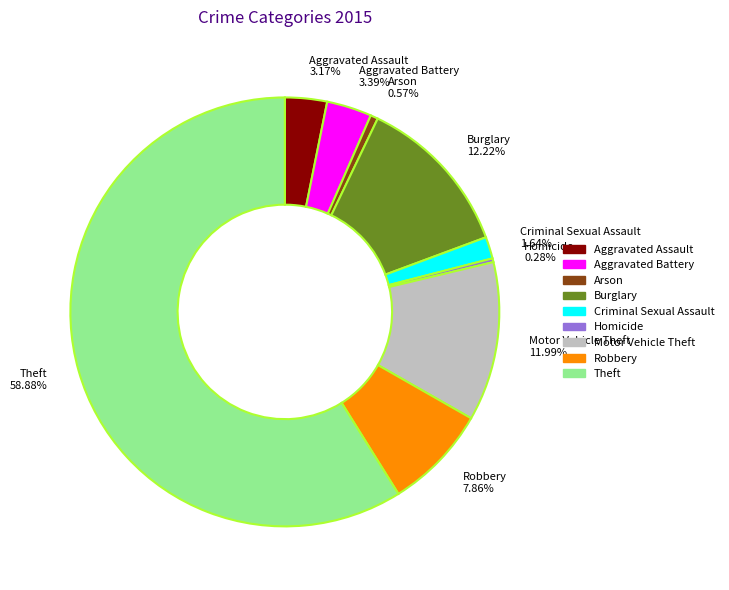

To the nearest percent, what percentage of the pie is Burglary?

12%